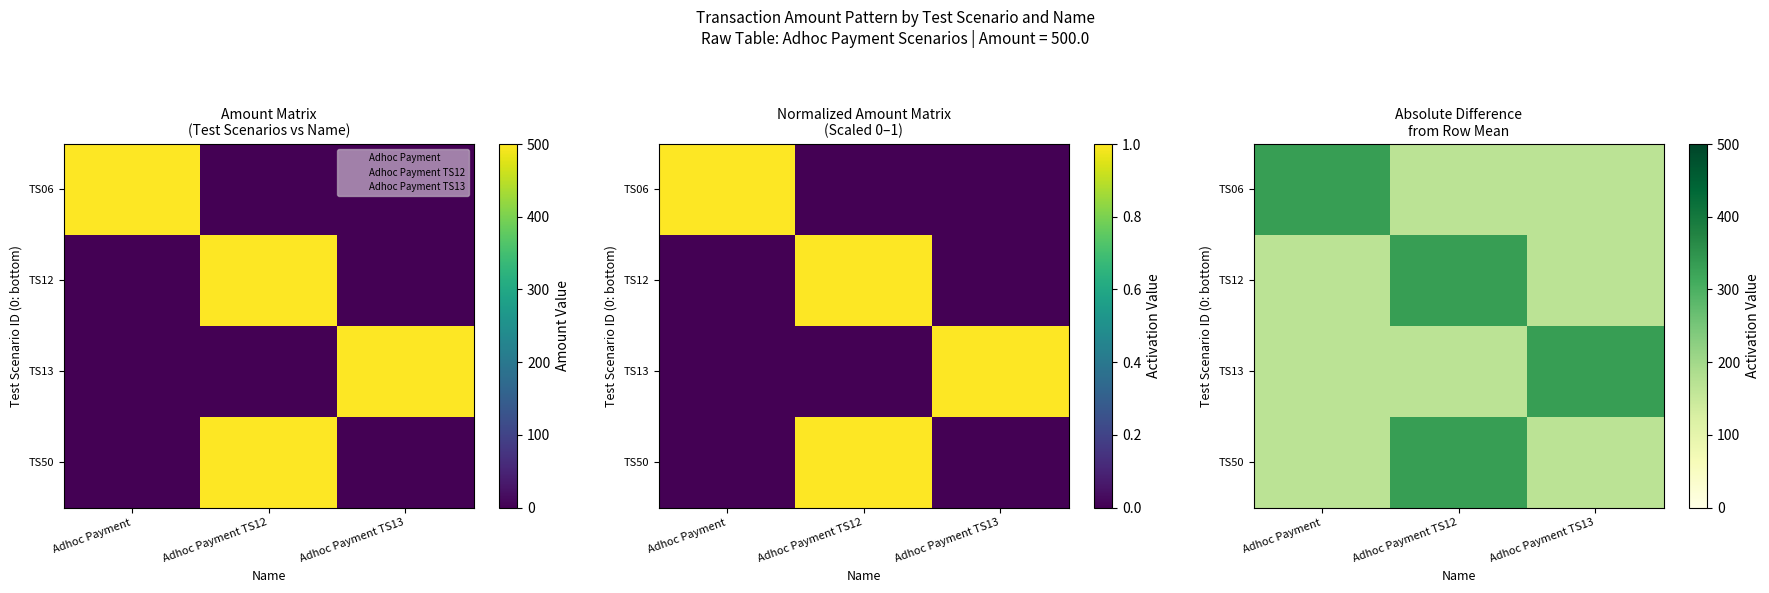

At which label is TS13 closest to 250?

Adhoc Payment